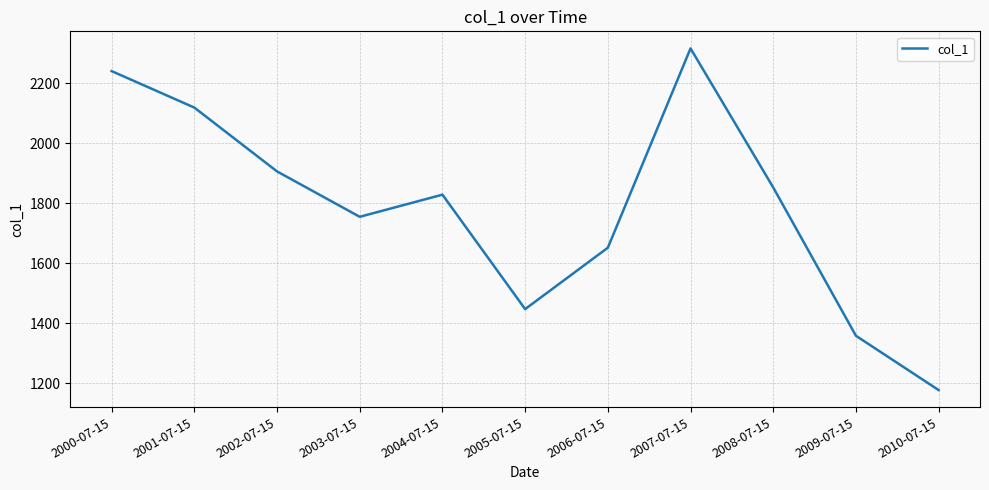

What is the average value?

1786.7